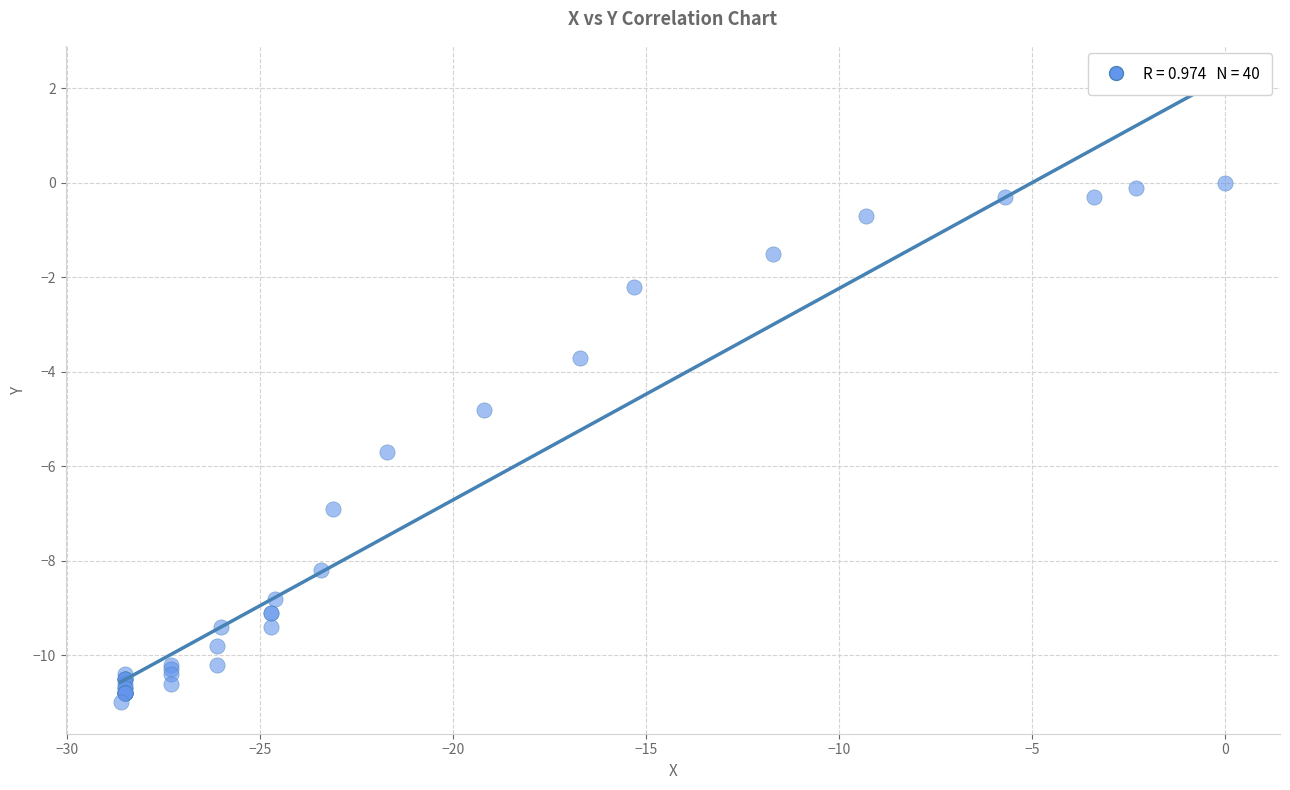

What Y value in the scatter plot is closest to -5?

-4.8